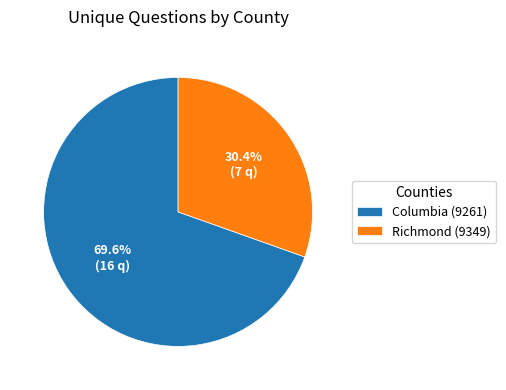

The Richmond (9349) slice represents 22% of the pie. True or false?

False